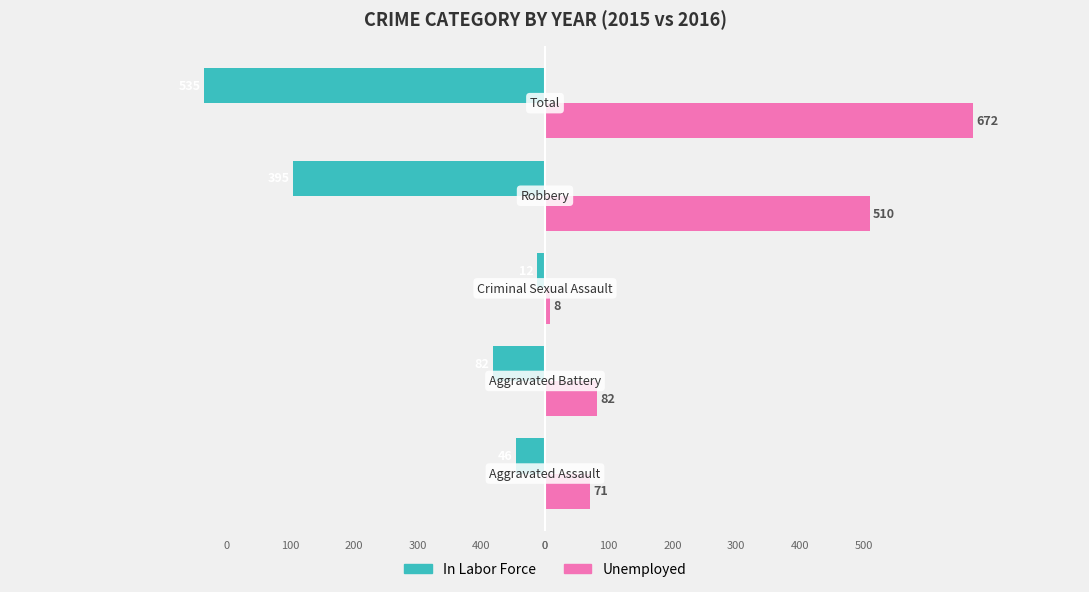

What is the sum of all Unemployed values?

1343